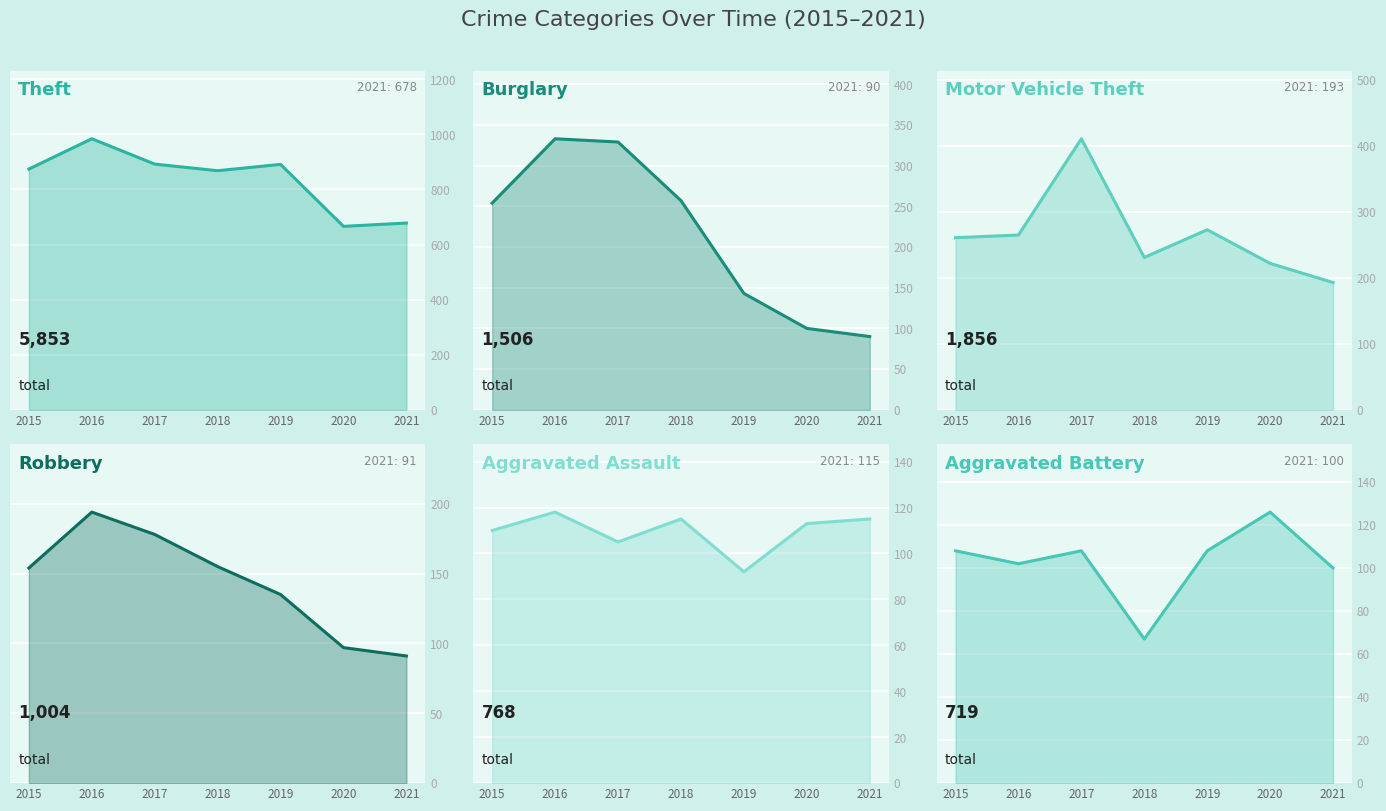

The Burglary series shows 100 at 2020. True or false?

True